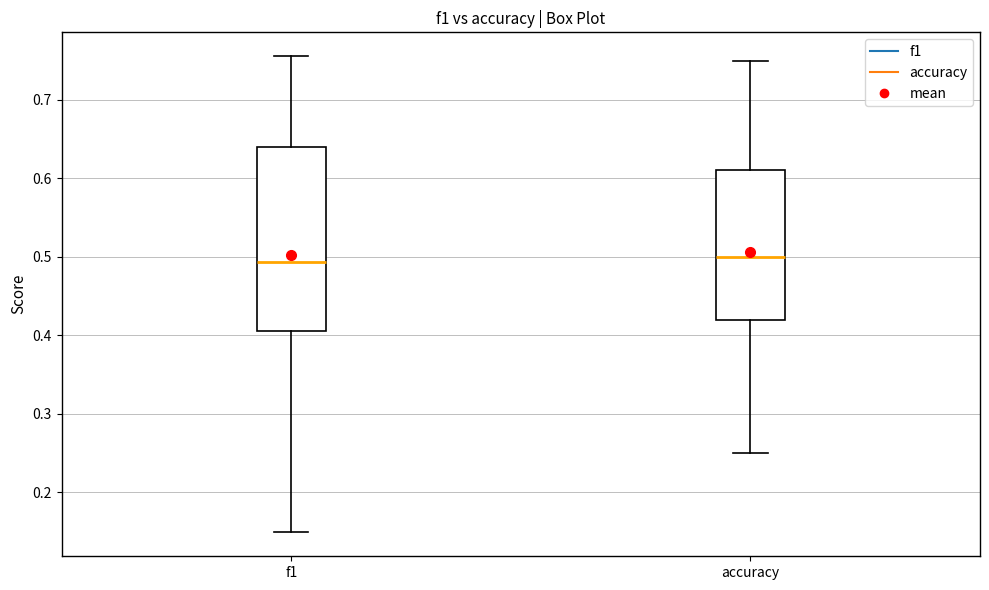

Where does the upper whisker of the box for accuracy end on the y-axis? The values are not printed on the chart, so give them approximately, as read against the axis.

0.75